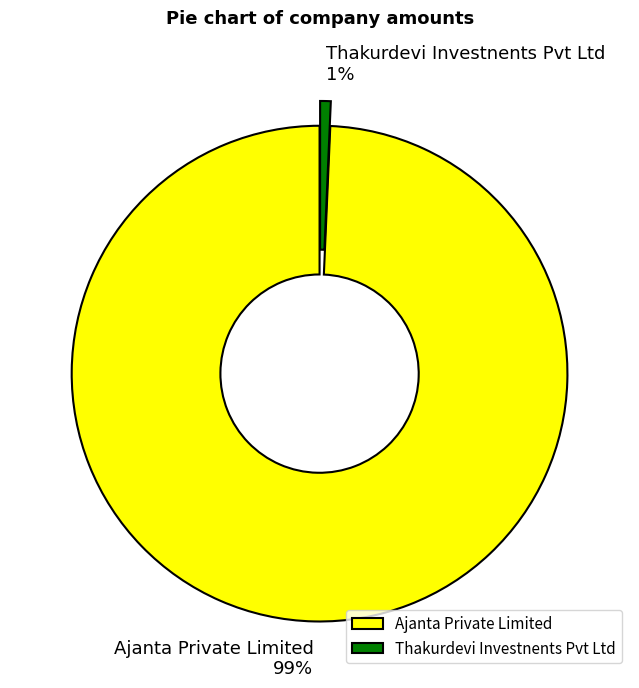

Which category has the biggest portion of the pie?

Ajanta Private Limited